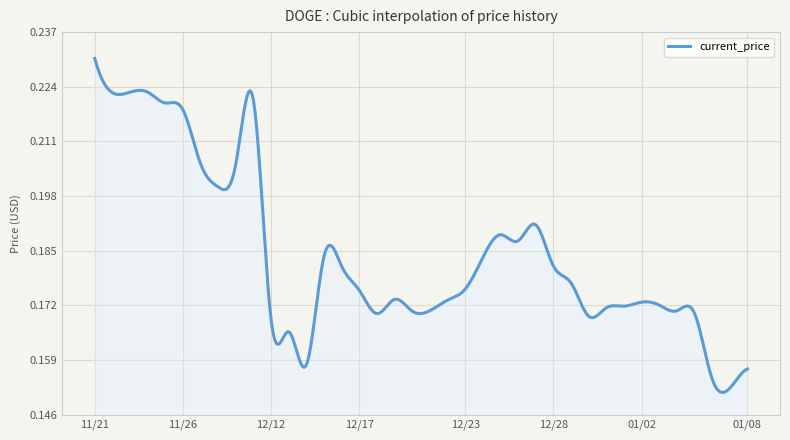

Count the values in the range 0 to 1.

400